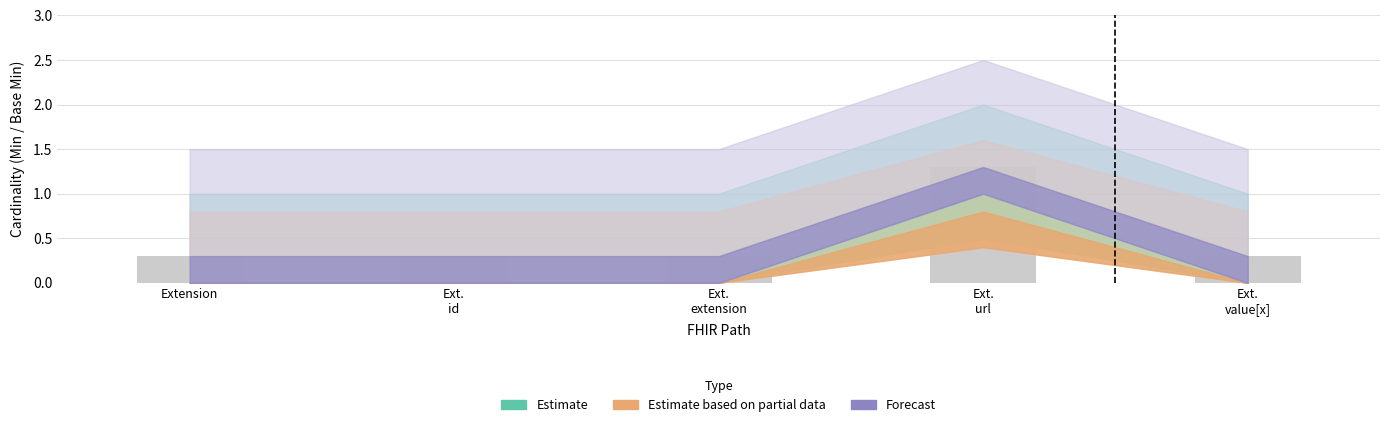

Reading left to right, what are all the values shown in this chart?

0.3	0.3	0.3	1.3	0.3